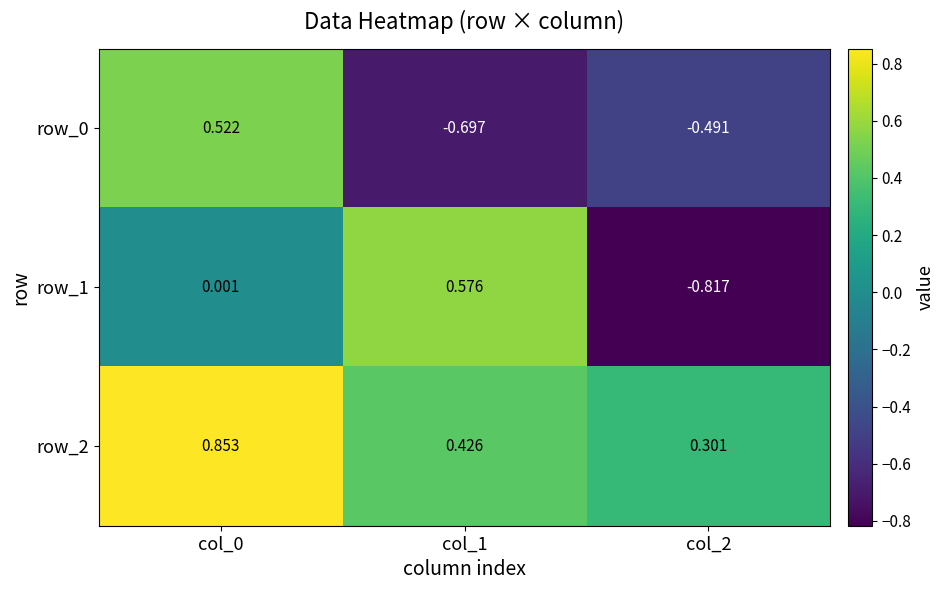

How many data points in row_1 are above 0?

2